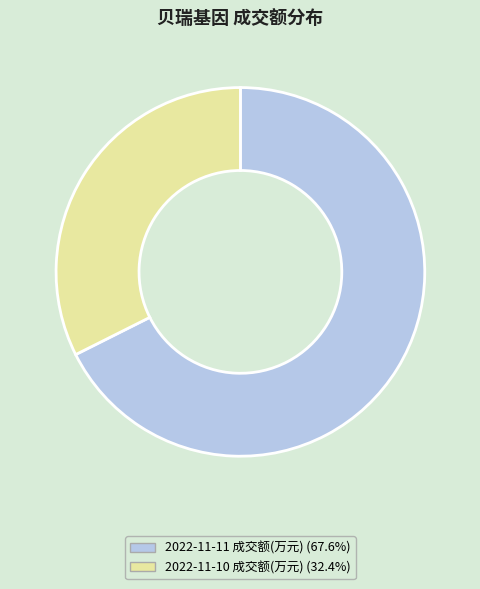

Rank the categories by value from lowest to highest.

2022-11-10 成交额(万元), 2022-11-11 成交额(万元)